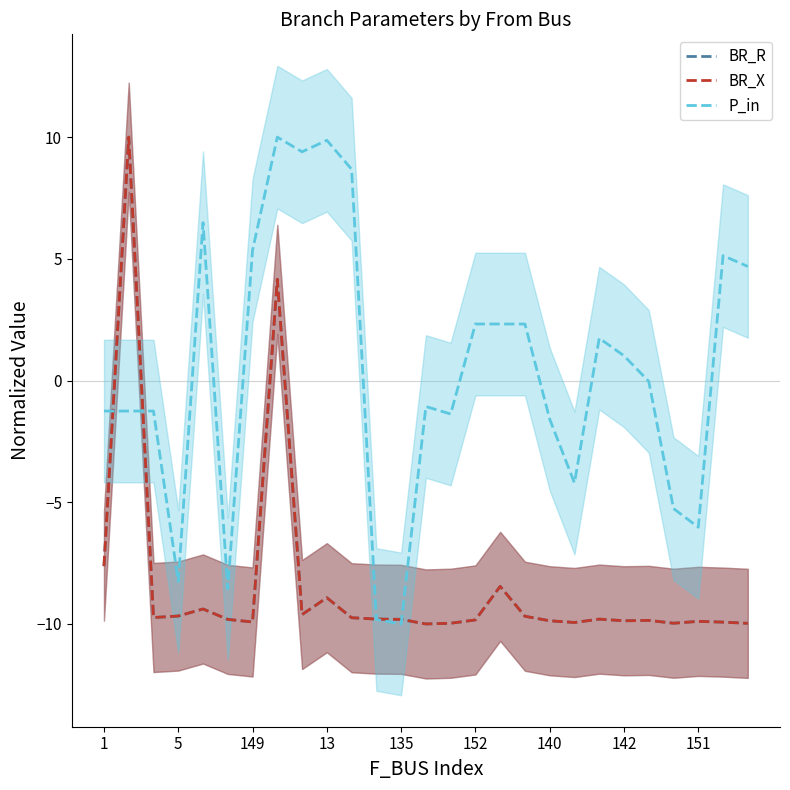

The value of P_in at 152 is 2.3. True or false?

True